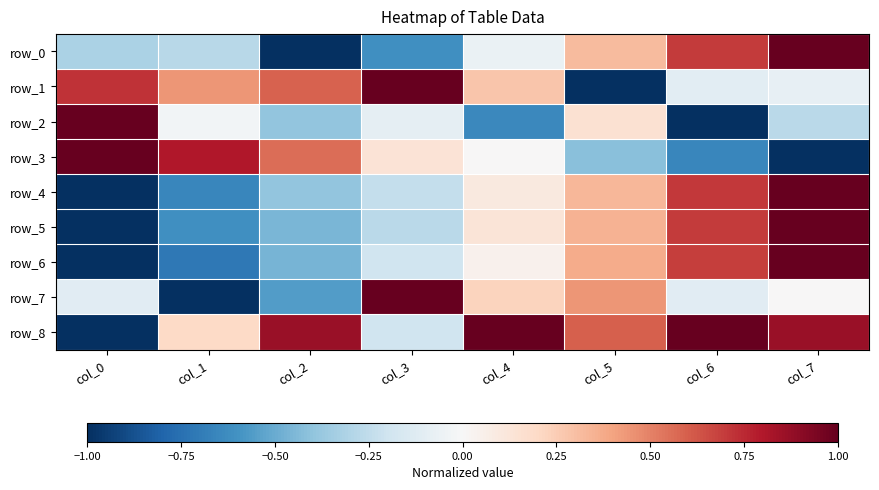

What is the total value across all series at col_4?

1.1